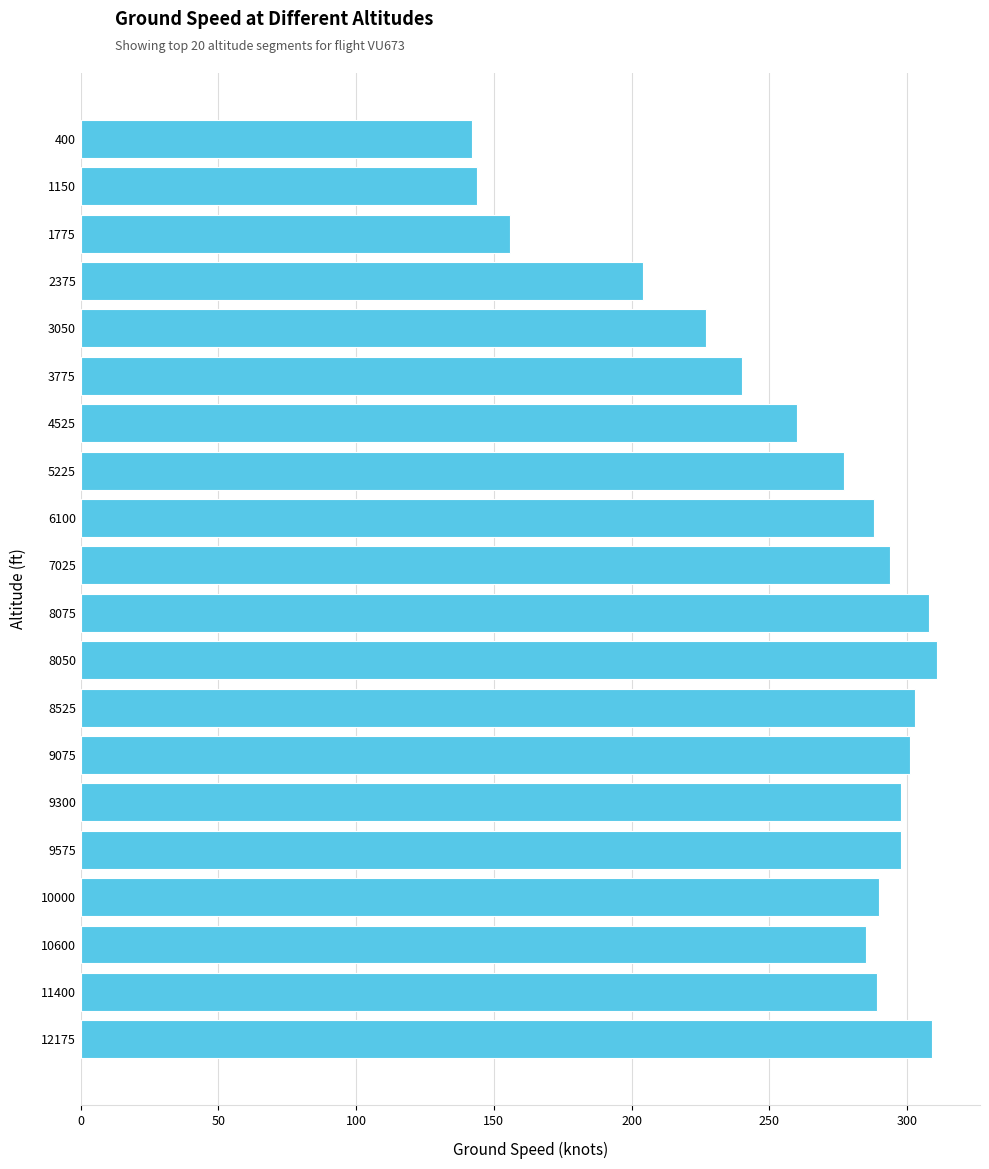

What is the label of the 2nd bar from the top?

1150